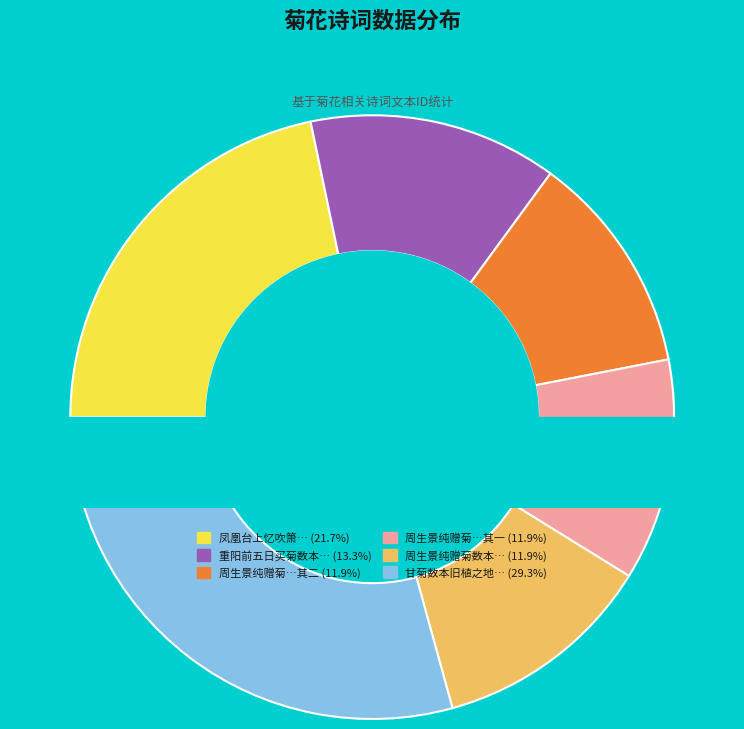

Rank the categories by value from highest to lowest.

甘菊数本旧植之地沮洳湫隘颇有悴色十一月二十三日移植墙下明日小雨数刻欣然便有生意, 凤凰台上忆吹箫 买菊数本，杂植苔阶，楚楚可爱, 重阳前五日买菊数本招苏进士张中翰张户部小饮, 周生景纯赠菊数本因拾旧事依韵答之, 周生景纯赠菊数本因拾旧事依韵答之 其二, 周生景纯赠菊数本因拾旧事依韵答之 其一